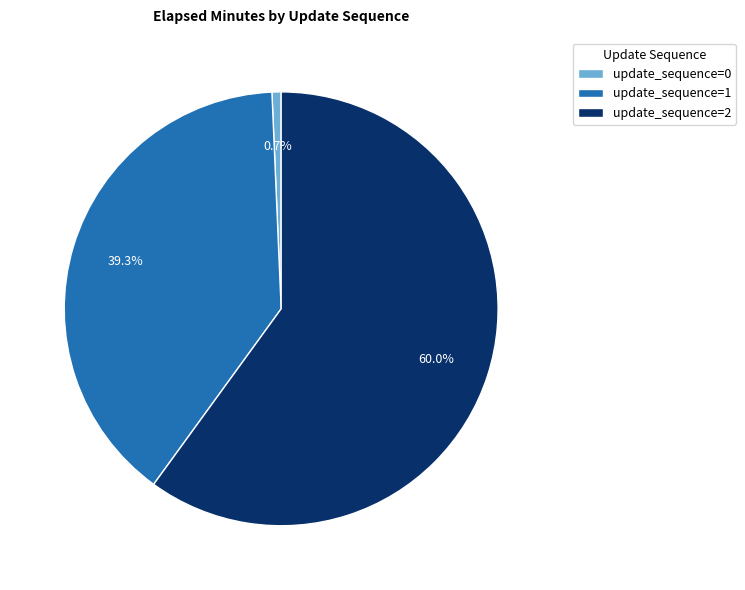

Does any single category account for the majority?

Yes